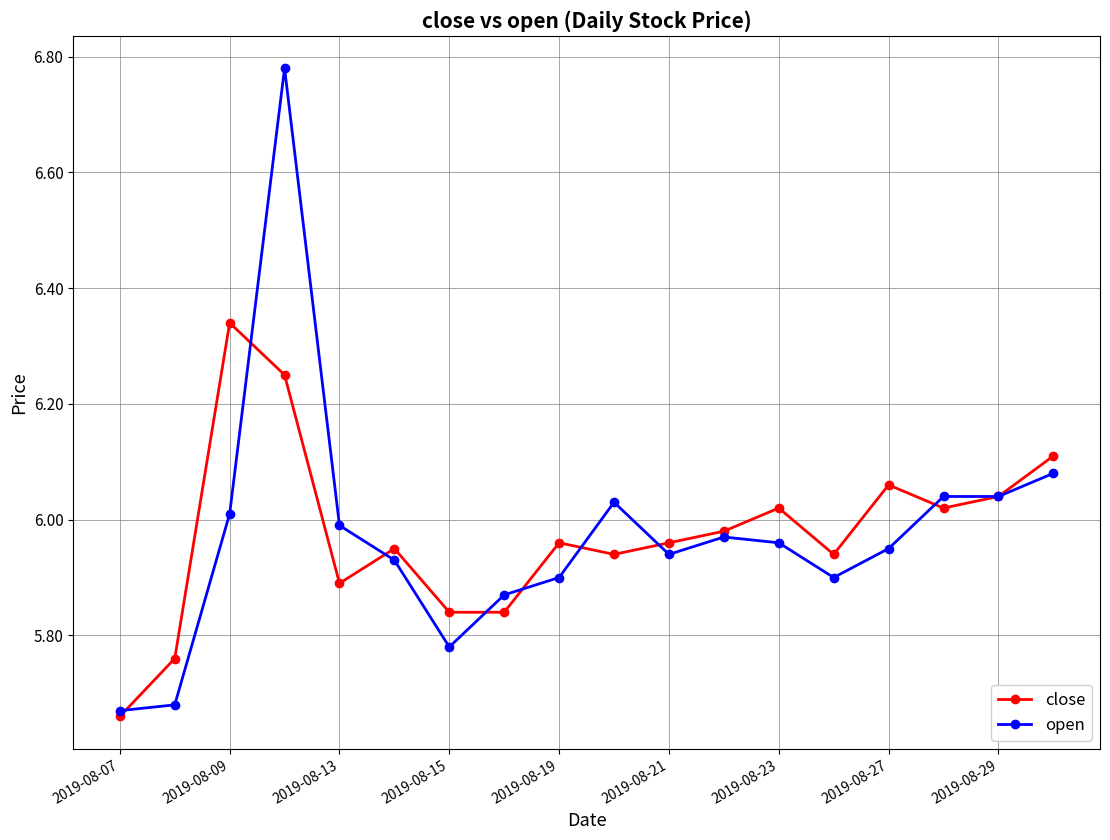

At how many categories does at least one series exceed 5?

18